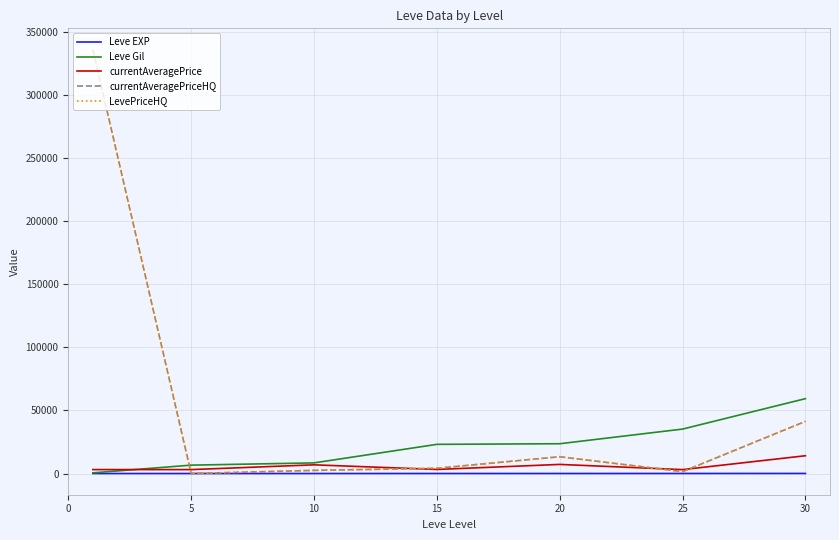

Does the chart have visible grid lines?

Yes